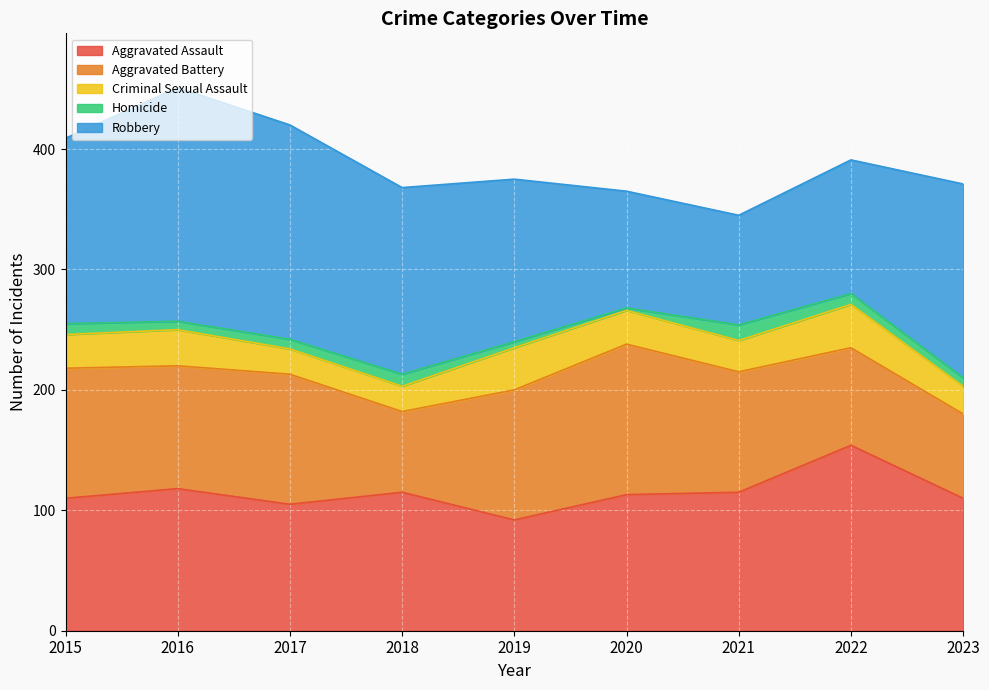

Count the number of categories in the chart.

9